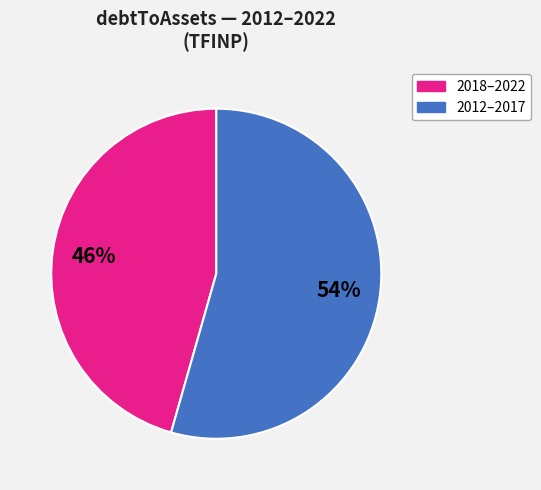

Does any single category account for the majority?

Yes